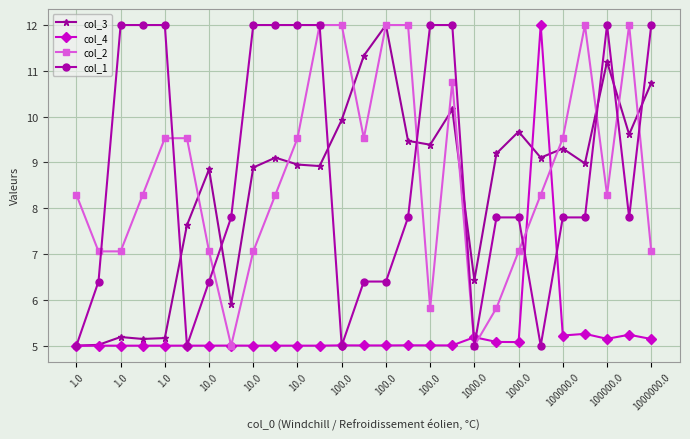

What is the smallest value displayed?

5.0